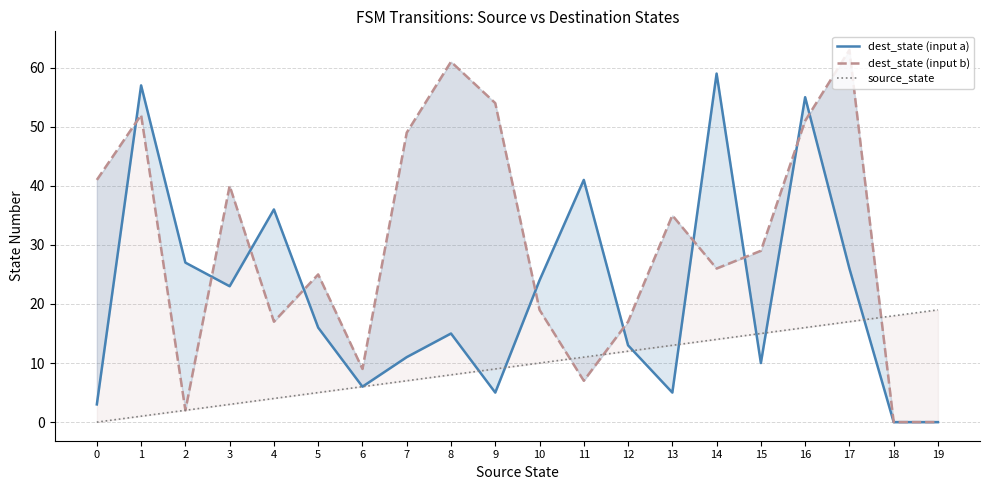

Is it true that source_state equals 18 at 18?

True